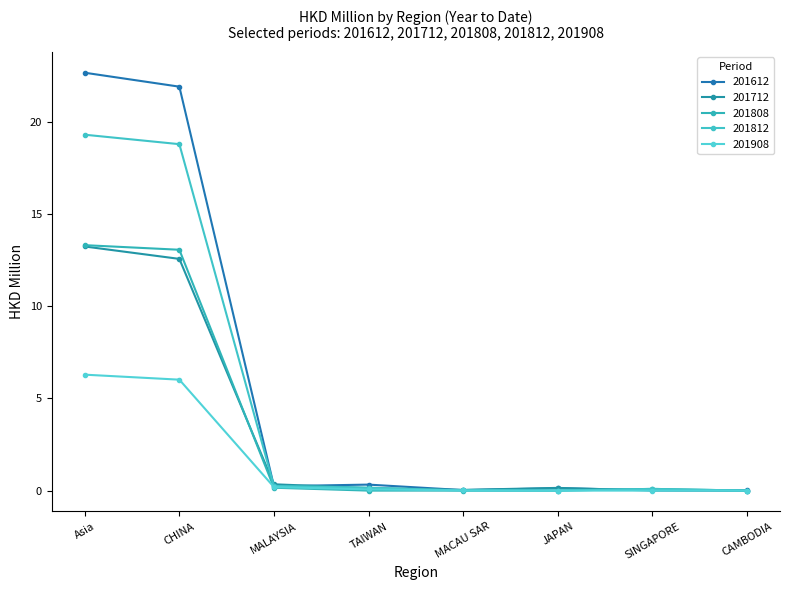

How many series are shown in this chart?

5